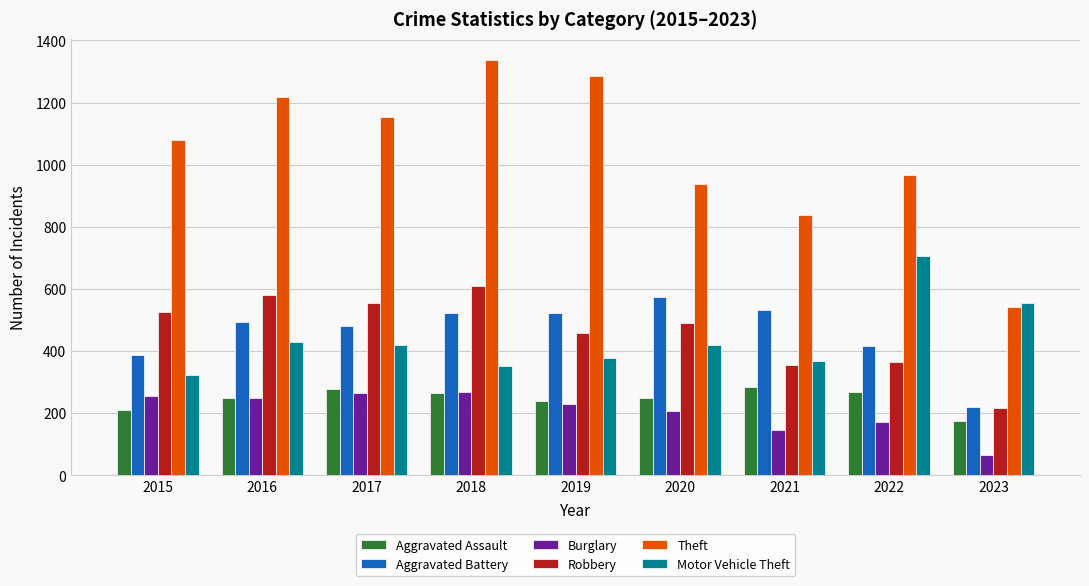

Is the value of Burglary at 2023 greater than the value of Theft at 2020?

No